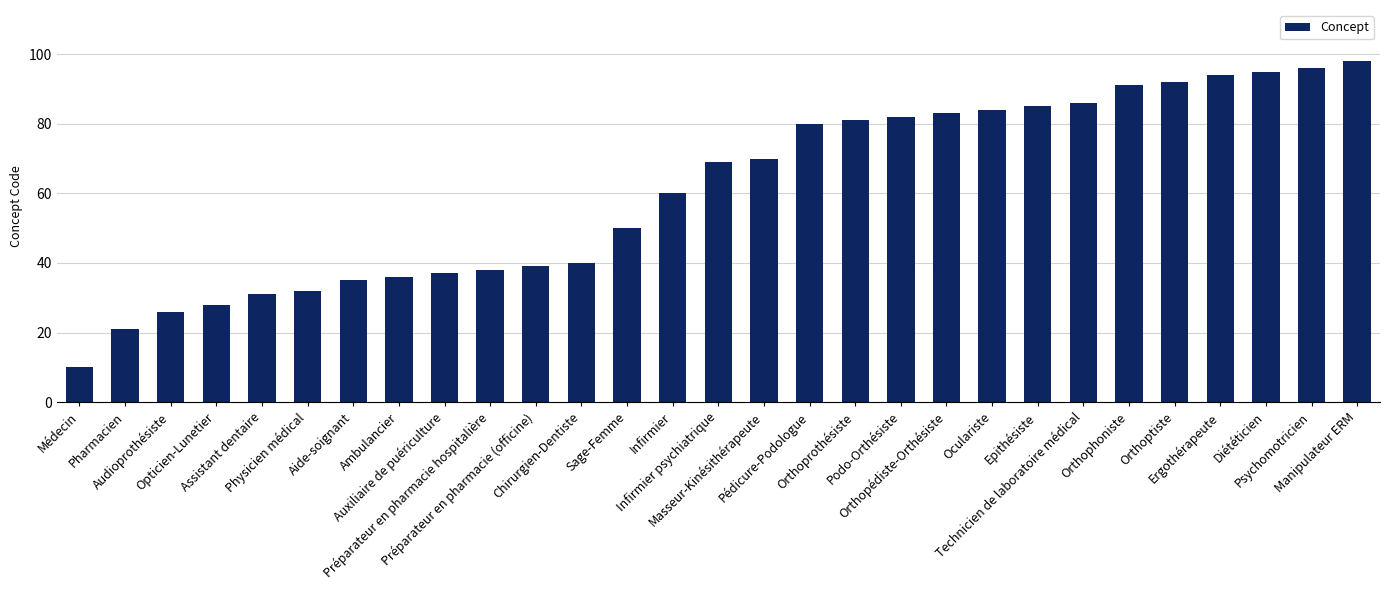

The chart shows a value of 96 at Psychomotricien. True or false?

True